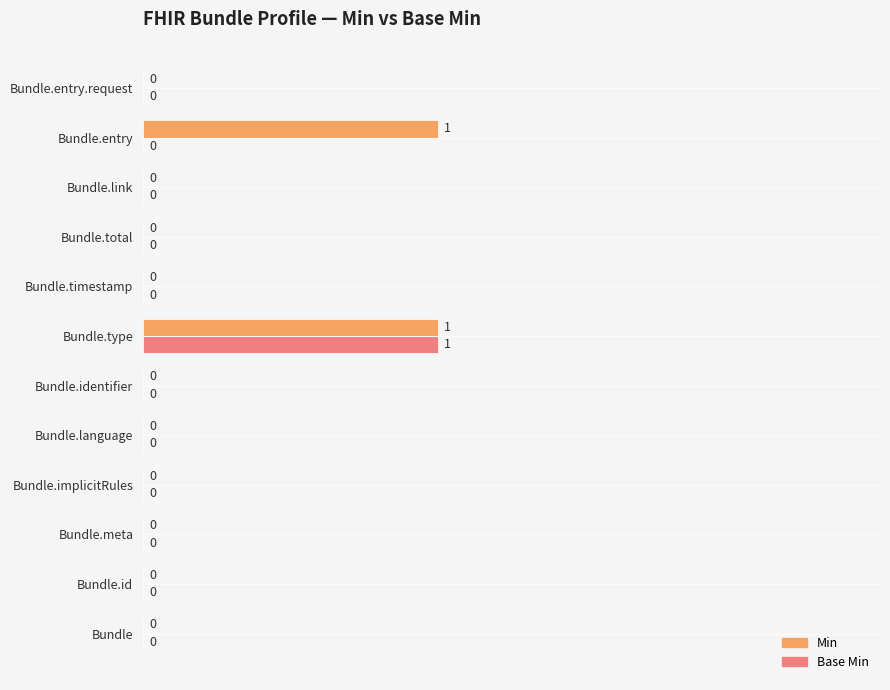

What are all the series names shown in the legend?

Min, Base Min